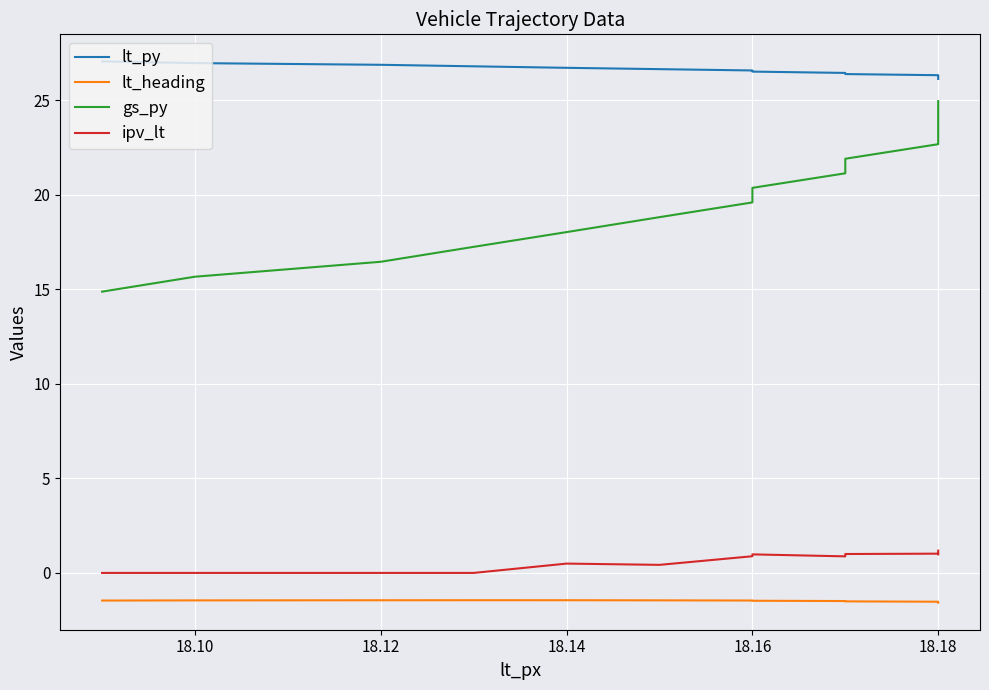

What is the value of the lt_heading point at the 7th from the left?

-1.5